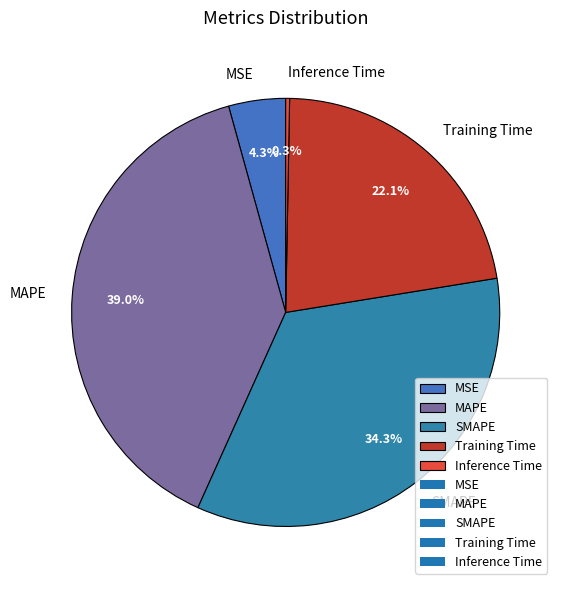

What is the largest slice in the pie chart?

MAPE